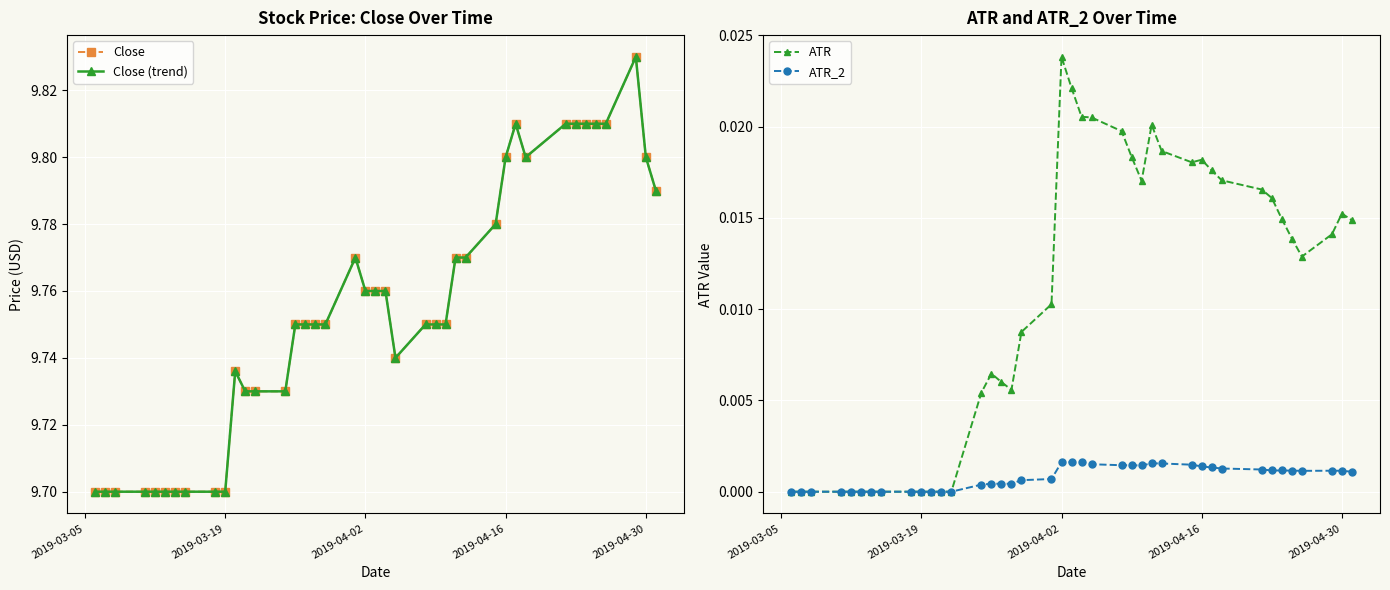

True or false: ATR_2 has more than 2 points higher than both neighbors.

True